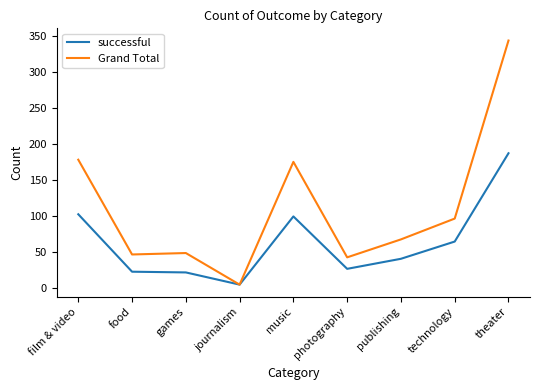

At how many categories does at least one series exceed 170?

3